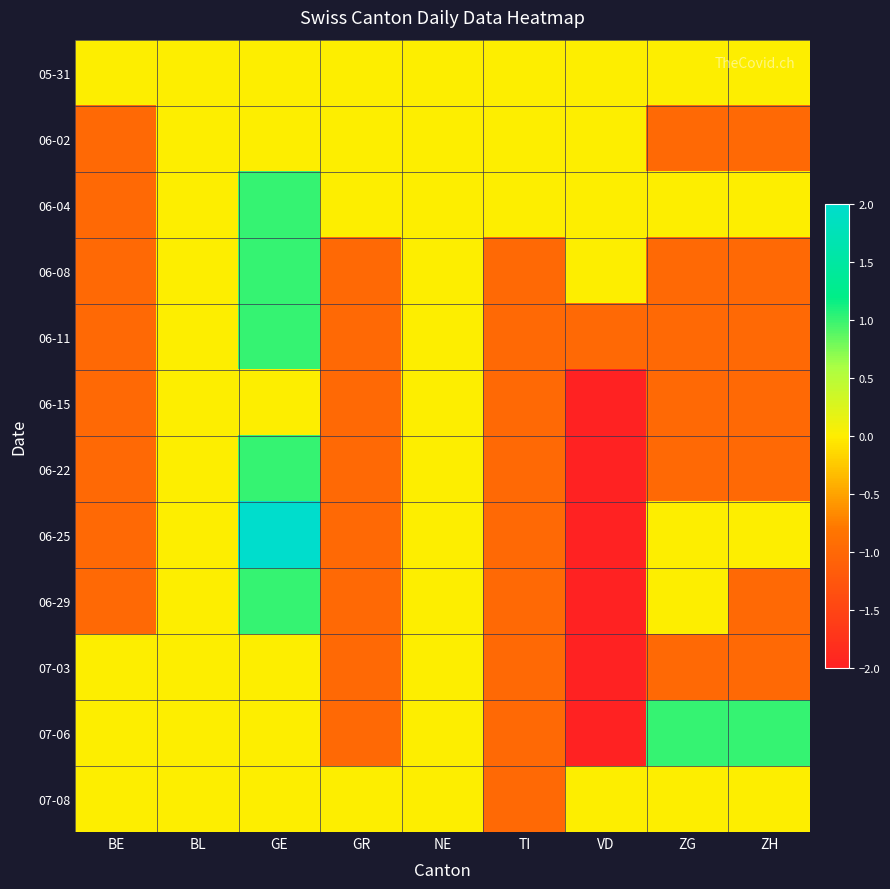

Reading left to right, transcribe all the data shown in this chart.

05-31: BE=0	BL=0	GE=0	GR=0	NE=0	TI=0	VD=0	ZG=0	ZH=0
06-02: BE=-1	BL=0	GE=0	GR=0	NE=0	TI=0	VD=0	ZG=-1	ZH=-1
06-04: BE=-1	BL=0	GE=1	GR=0	NE=0	TI=0	VD=0	ZG=0	ZH=0
06-08: BE=-1	BL=0	GE=1	GR=-1	NE=0	TI=-1	VD=0	ZG=-1	ZH=-1
06-11: BE=-1	BL=0	GE=1	GR=-1	NE=0	TI=-1	VD=-1	ZG=-1	ZH=-1
06-15: BE=-1	BL=0	GE=0	GR=-1	NE=0	TI=-1	VD=-2	ZG=-1	ZH=-1
06-22: BE=-1	BL=0	GE=1	GR=-1	NE=0	TI=-1	VD=-2	ZG=-1	ZH=-1
06-25: BE=-1	BL=0	GE=2	GR=-1	NE=0	TI=-1	VD=-2	ZG=0	ZH=0
06-29: BE=-1	BL=0	GE=1	GR=-1	NE=0	TI=-1	VD=-2	ZG=0	ZH=-1
07-03: BE=0	BL=0	GE=0	GR=-1	NE=0	TI=-1	VD=-2	ZG=-1	ZH=-1
07-06: BE=0	BL=0	GE=0	GR=-1	NE=0	TI=-1	VD=-2	ZG=1	ZH=1
07-08: BE=0	BL=0	GE=0	GR=0	NE=0	TI=-1	VD=0	ZG=0	ZH=0